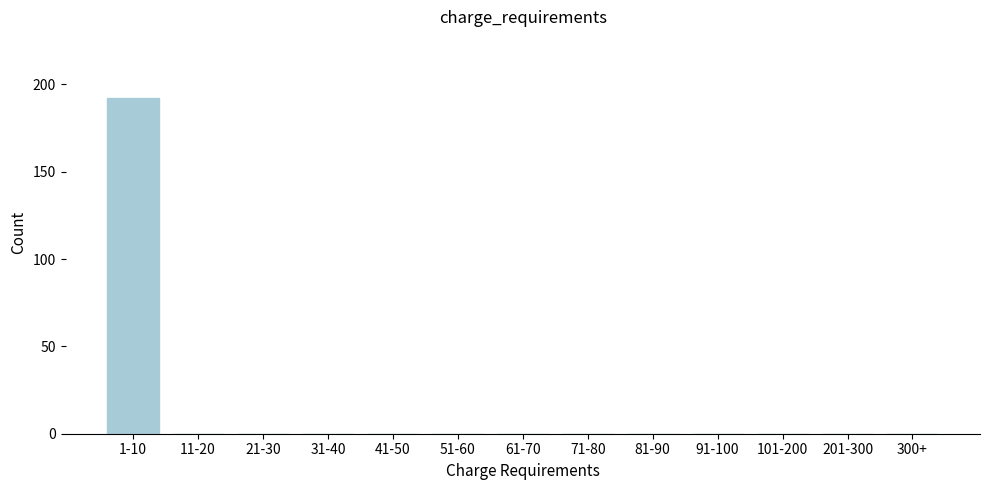

Reading left to right, extract all data points from this chart.

1-10=192	11-20=0	21-30=0	31-40=0	41-50=0	51-60=0	61-70=0	71-80=0	81-90=0	91-100=0	101-200=0	201-300=0	300+=0